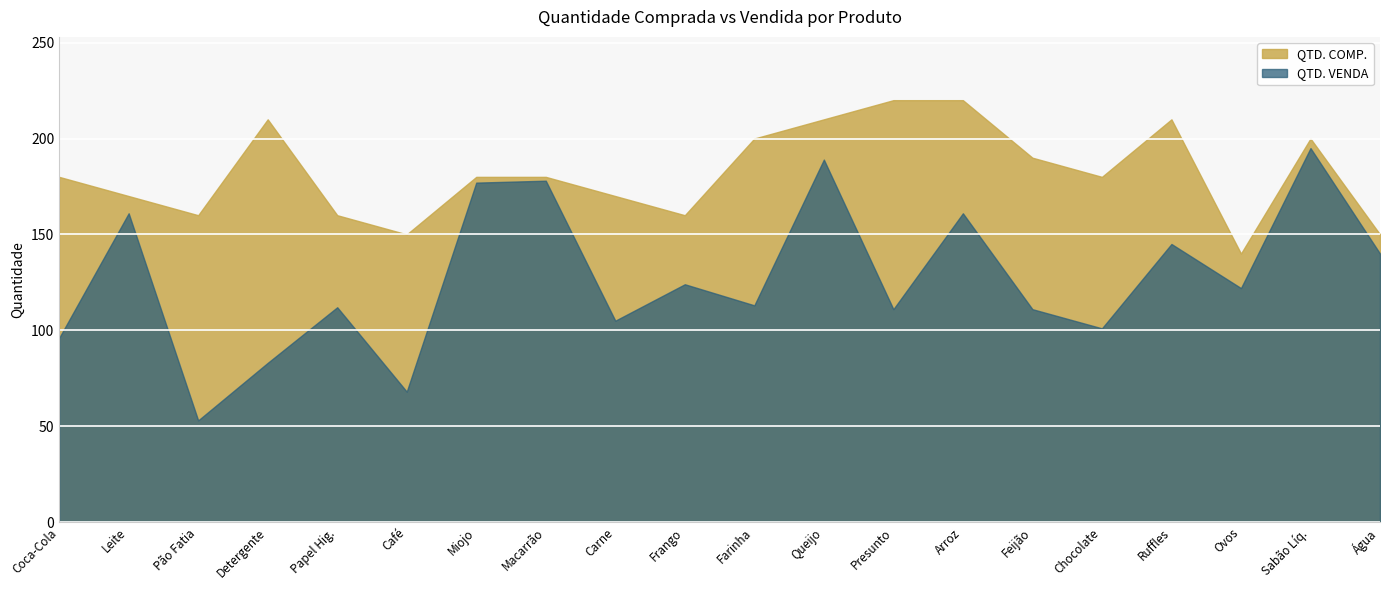

What is the lowest value of the QTD. COMP. series?

140